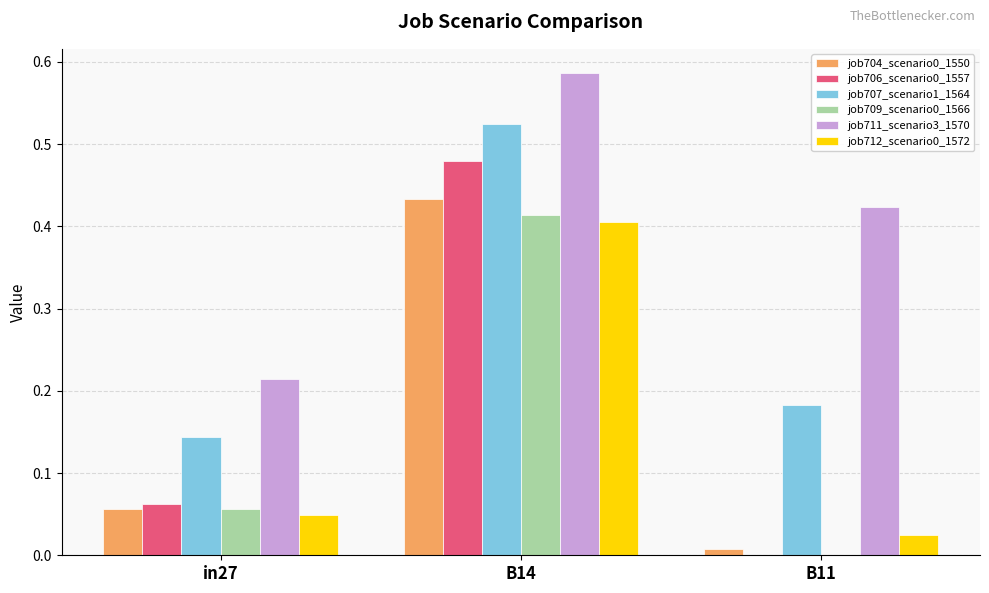

At which category is the sum across all series the highest?

B14